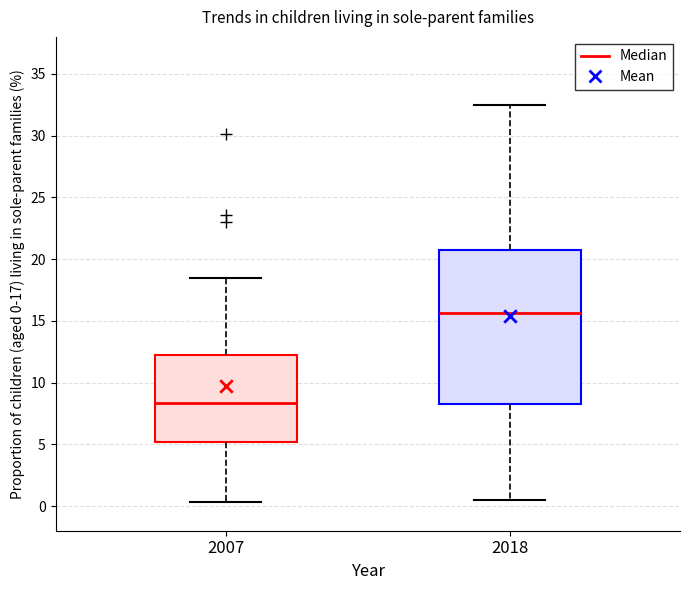

Which box is the tallest, from its lower edge to its upper edge?

2018